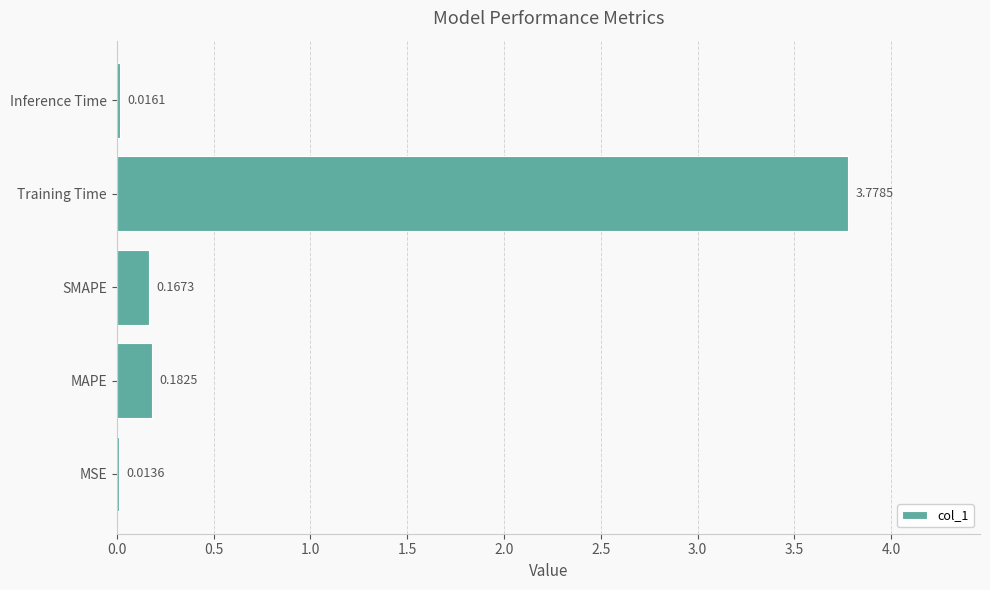

What is the sum of all values?

4.2